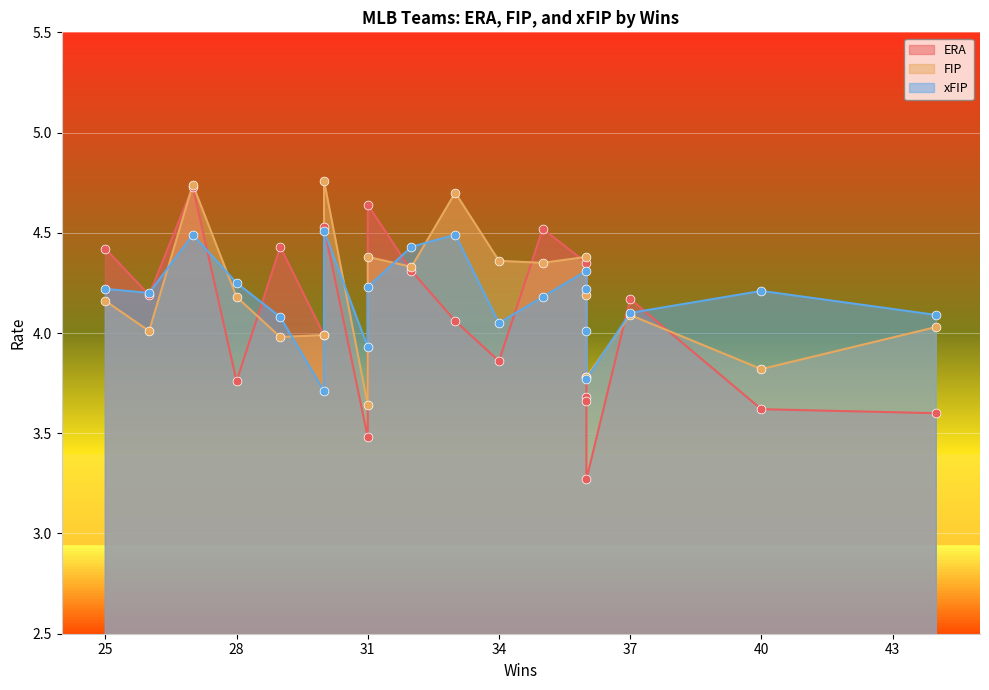

Which series contains the highest Y value?

FIP